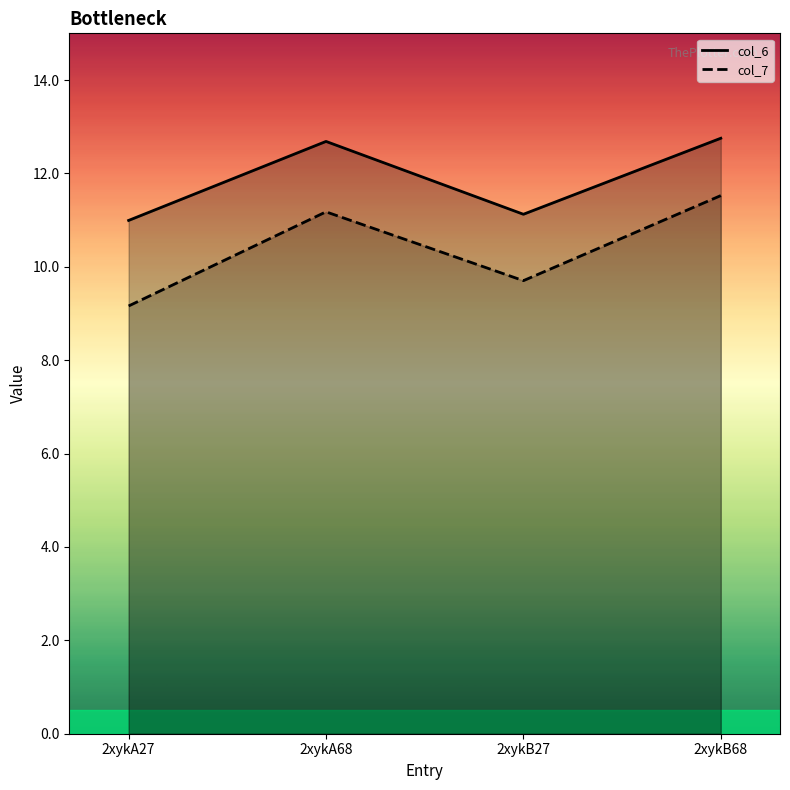

In col_7, how many points are lower than both neighbors (excluding endpoints)?

1